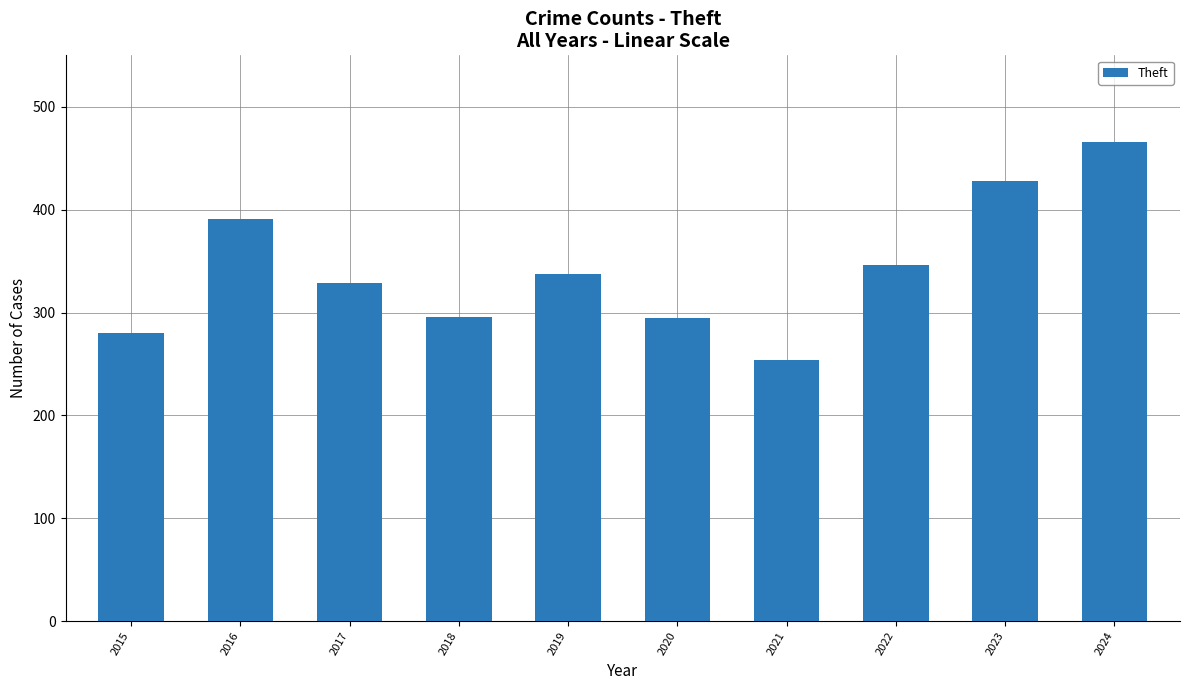

What is the maximum value shown in the chart?

466